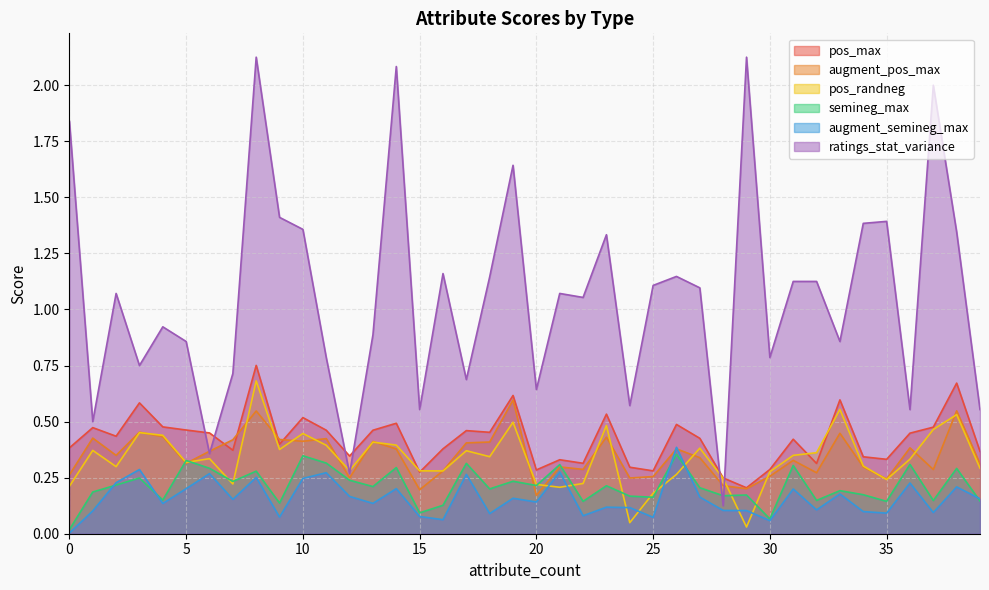

What is the difference between the second highest and second lowest values in the semineg_max series?

0.3